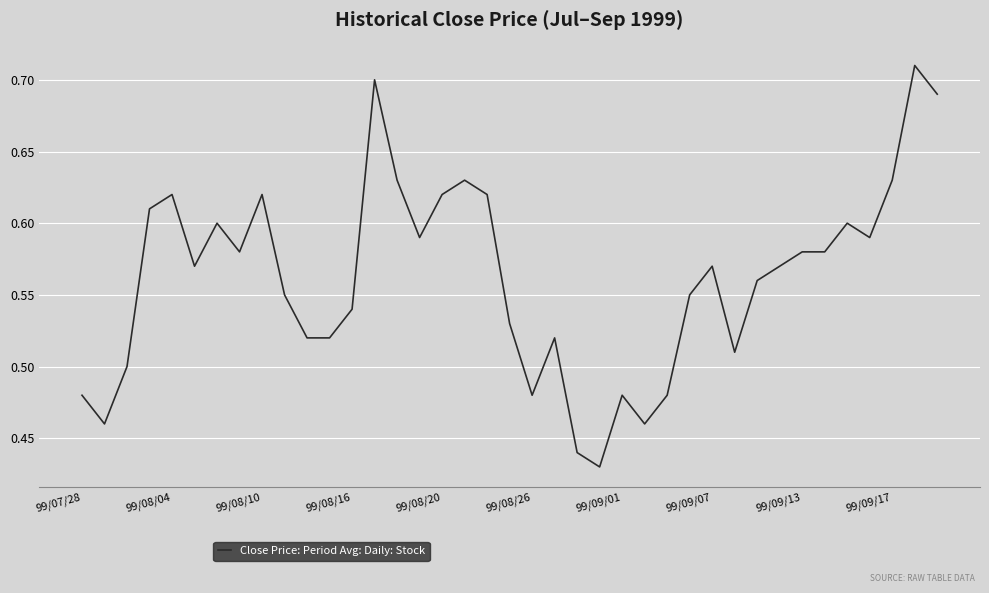

Where is the data nearest to the value 0?

23